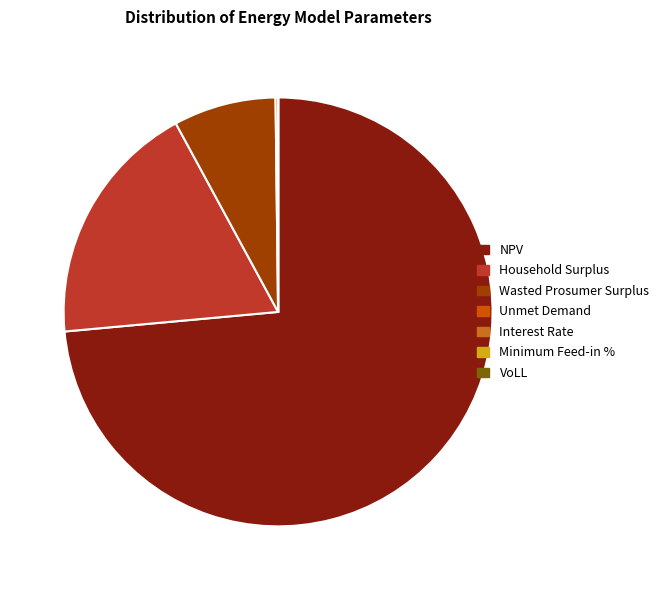

What is the ratio of the value at NPV to the value at Wasted Prosumer Surplus?

9.5